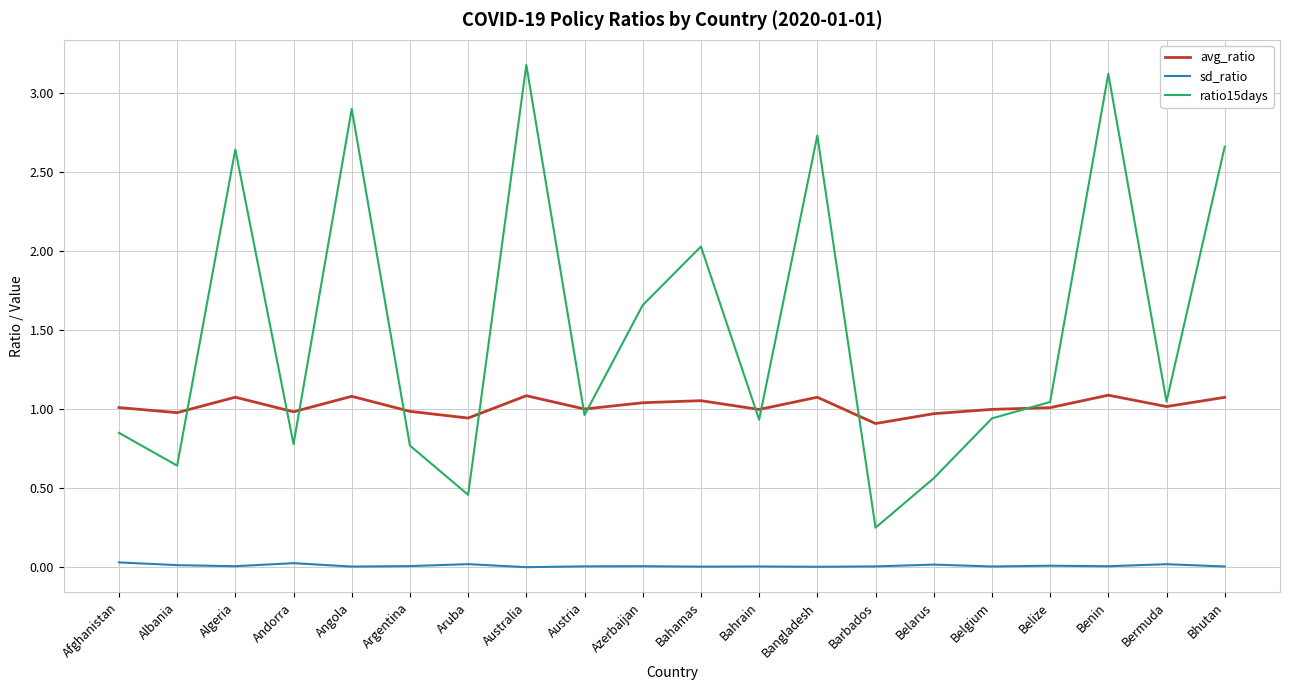

What is the sum of all sd_ratio values?

0.2